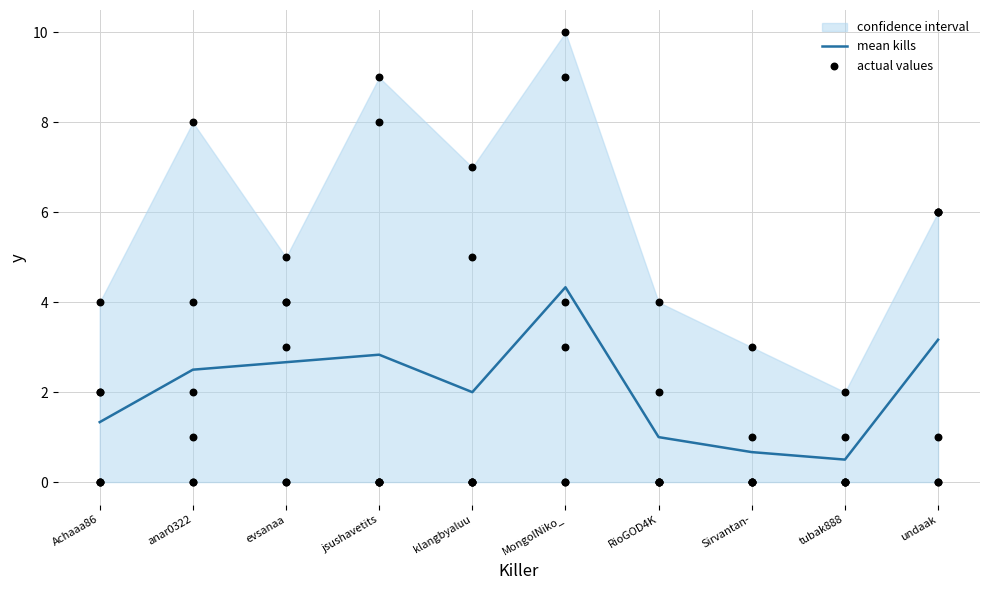

What is the ratio of the value at tubak888 to the value at MongolNiko_?

0.1